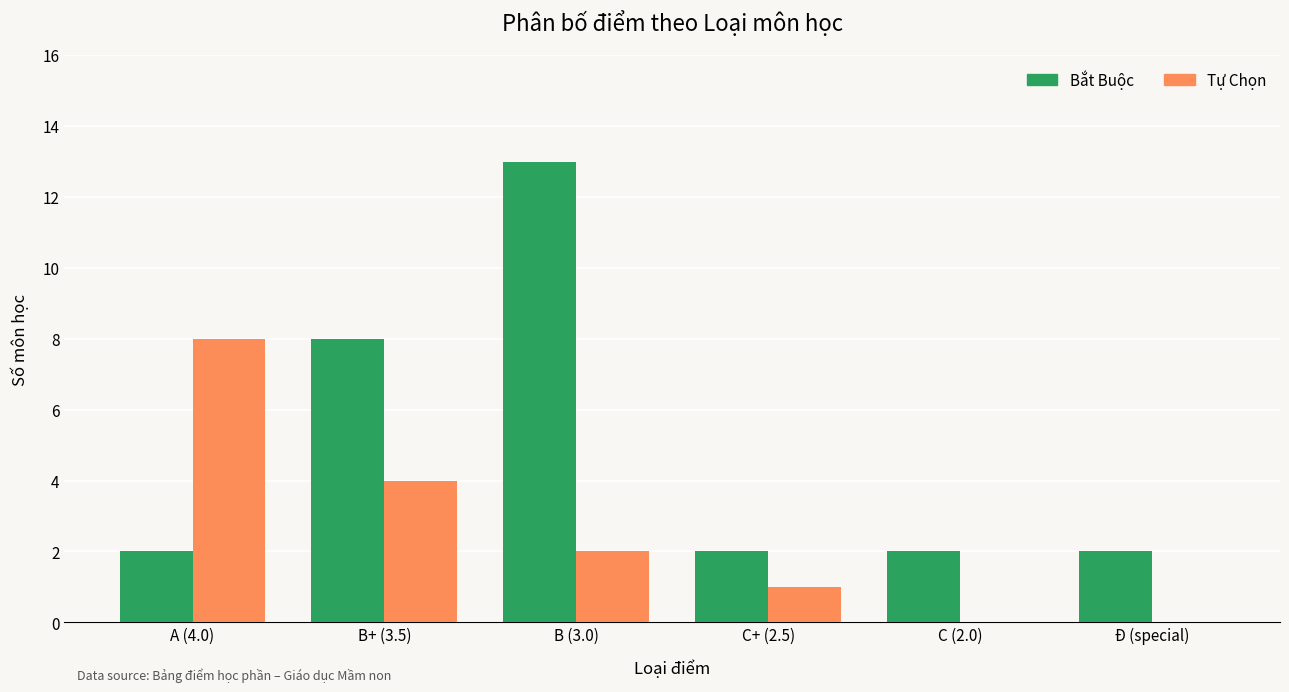

The value of Bắt Buộc at B (3.0) is 13. True or false?

True